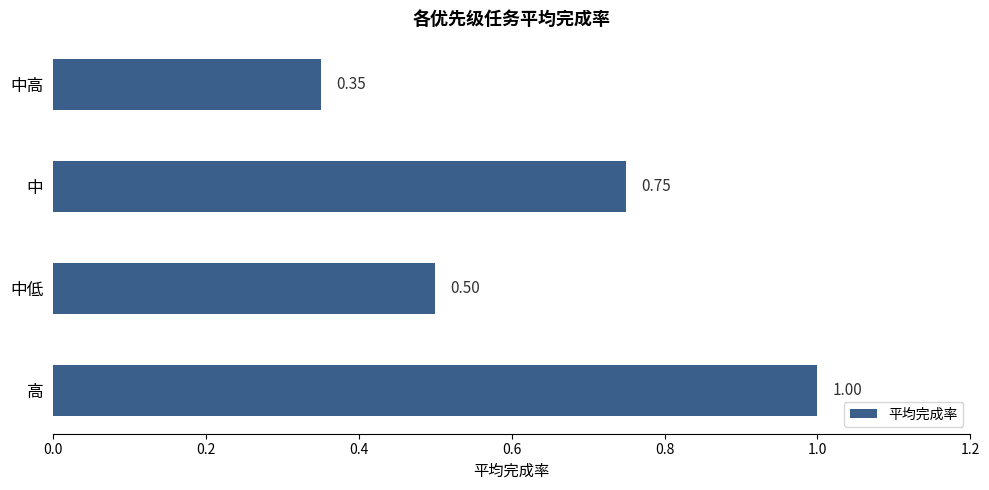

Which has a higher value, 中 or 中高?

中